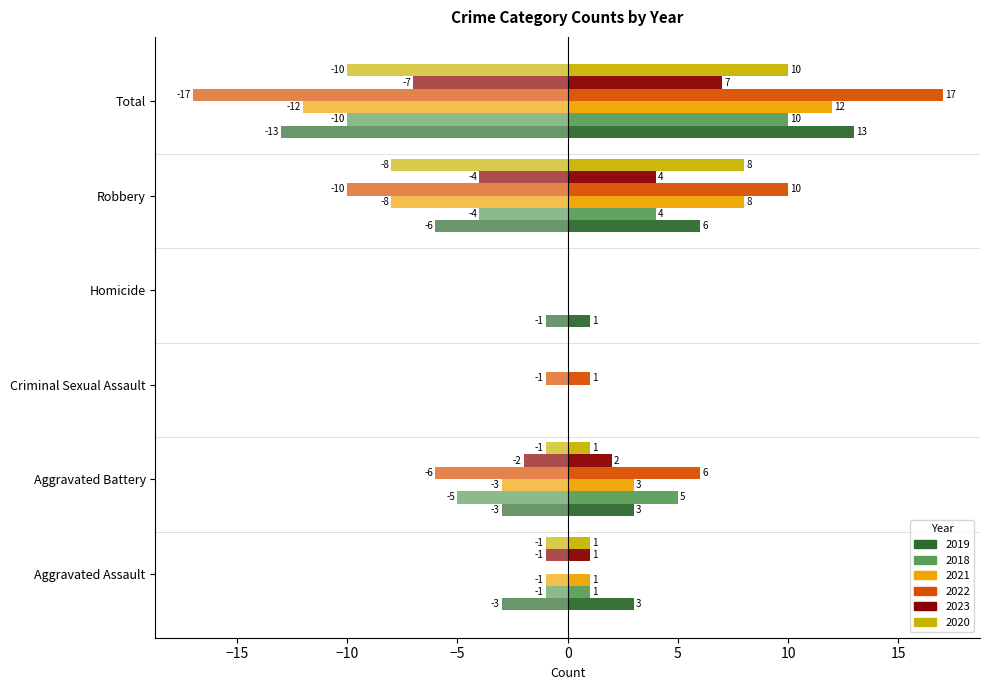

At which category does the chart reach its peak across all series?

Criminal Sexual Assault